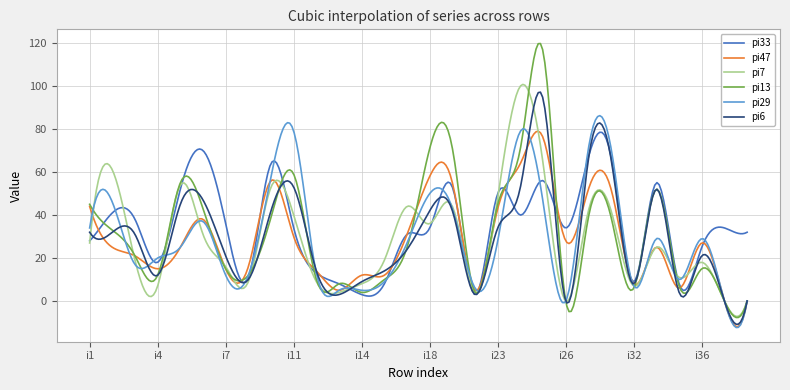

Which series has the widest spread of values?

pi13